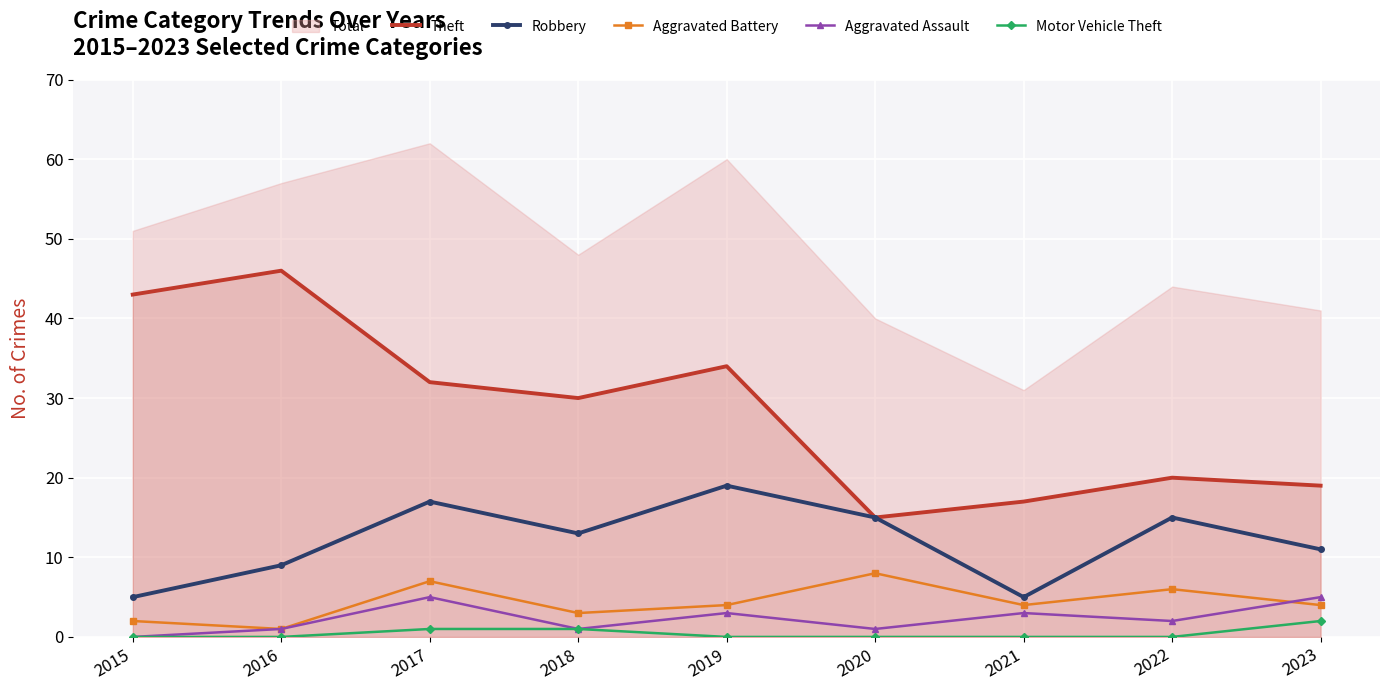

Which series changed the most between 2022 and 2023?

Robbery